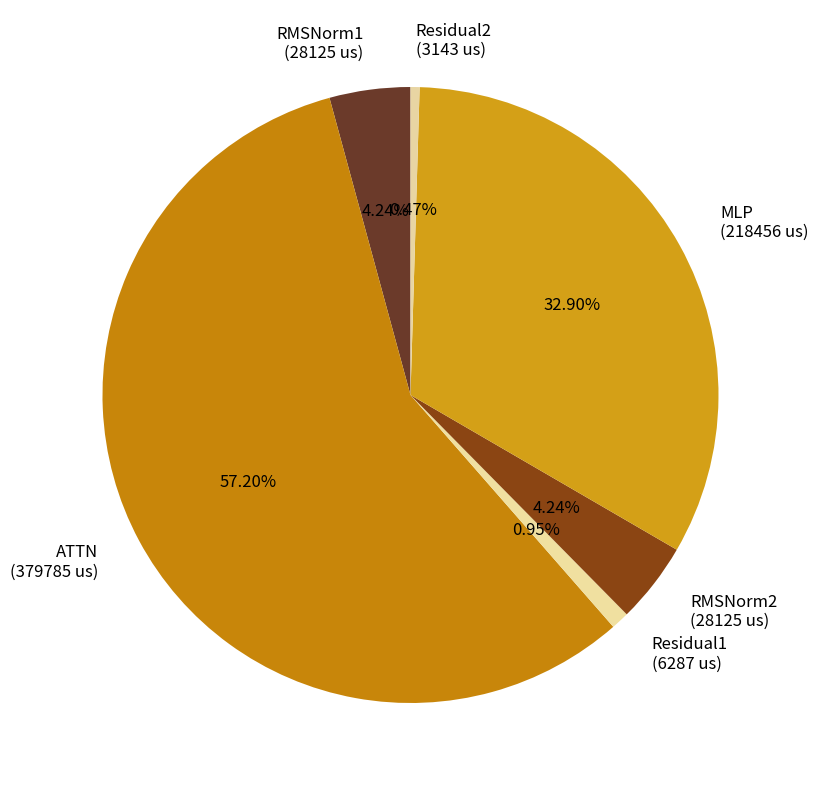

Is there any slice that represents more than half of the pie?

Yes